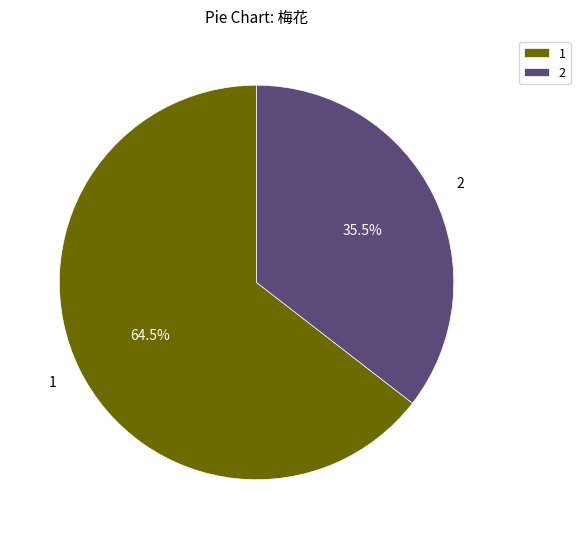

Approximately how many times larger is the value at 2 compared to 1?

0.6